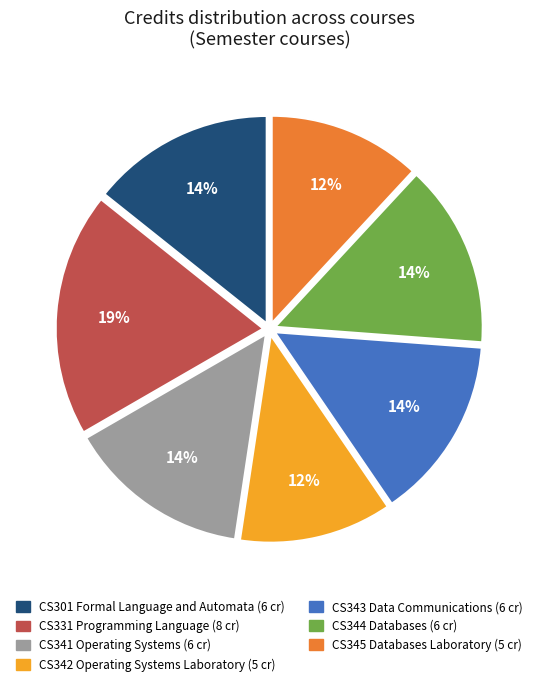

Do CS345 Databases Laboratory and CS344 Databases together represent more than half of the pie?

No